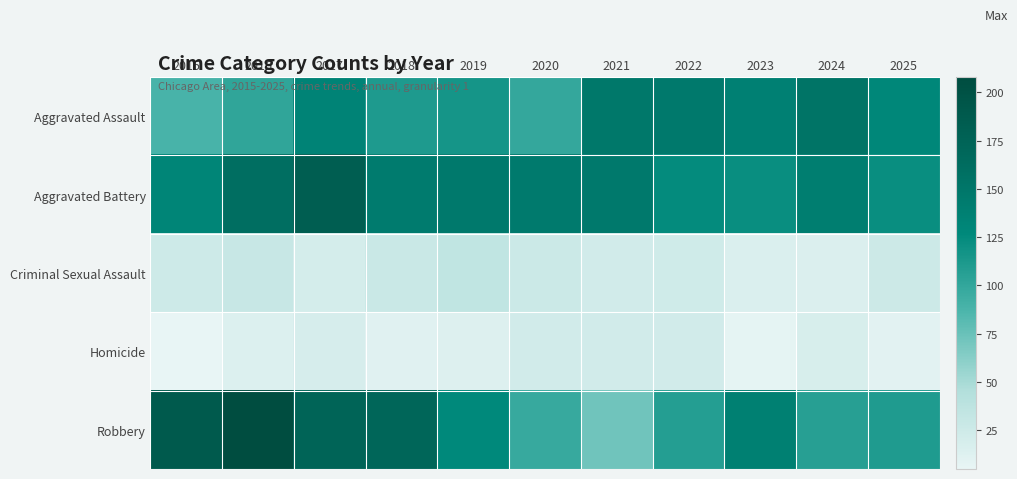

Reading right to left, transcribe all the data shown in this chart.

Aggravated Assault: 2025=129	2024=153	2023=137	2022=146	2021=148	2020=99	2019=116	2018=111	2017=133	2016=101	2015=89
Aggravated Battery: 2025=122	2024=140	2023=122	2022=124	2021=146	2020=145	2019=146	2018=143	2017=183	2016=160	2015=131
Criminal Sexual Assault: 2025=26	2024=15	2023=16	2022=24	2021=22	2020=27	2019=35	2018=28	2017=20	2016=30	2015=25
Homicide: 2025=9	2024=18	2023=7	2022=22	2021=22	2020=22	2019=13	2018=11	2017=19	2016=14	2015=5
Robbery: 2025=110	2024=106	2023=138	2022=108	2021=72	2020=97	2019=127	2018=171	2017=174	2016=208	2015=188